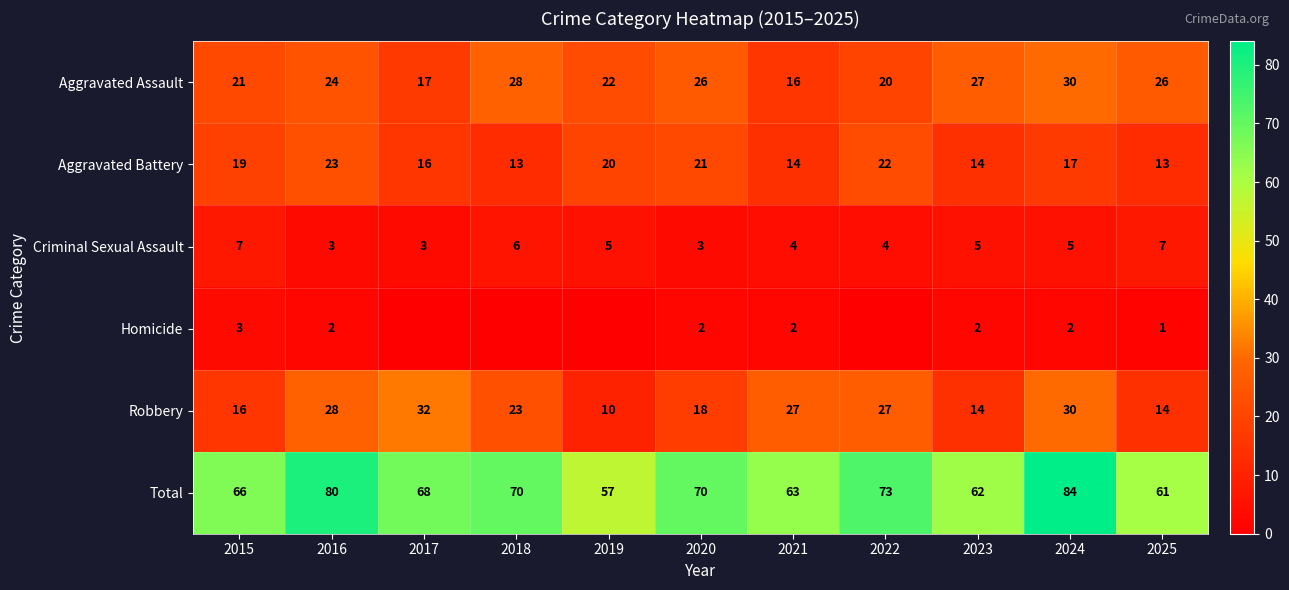

What is the approximate value of Criminal Sexual Assault at 2025?

7